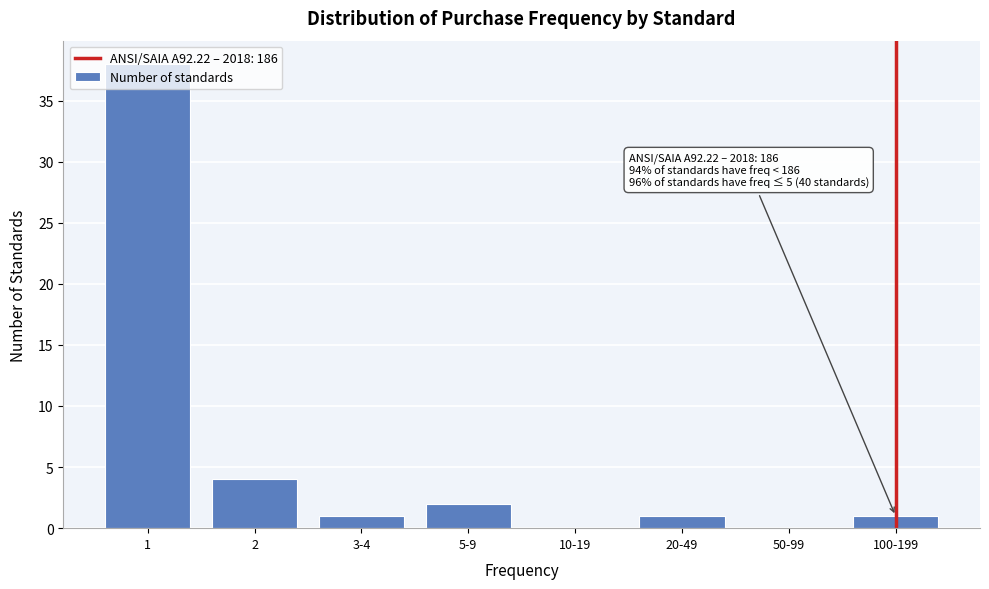

What is the sum of all values?

47